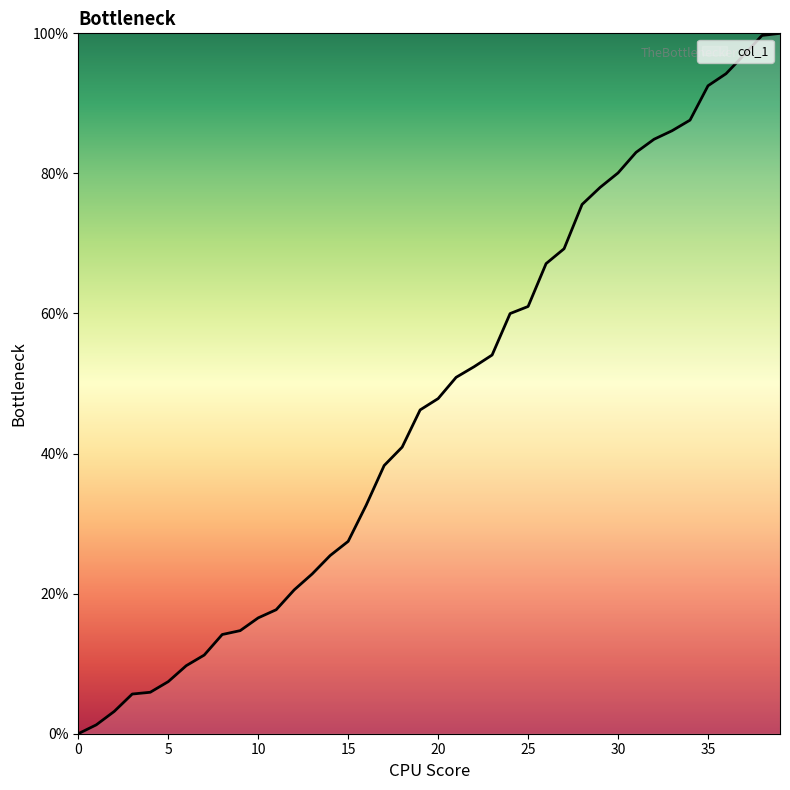

How many categories are shown in the chart?

40